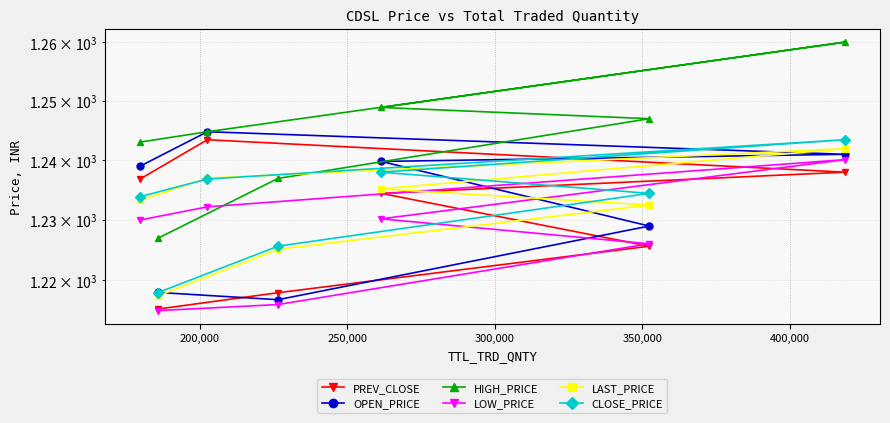

Which series ends up on top after the final intersection of OPEN_PRICE and LAST_PRICE?

OPEN_PRICE